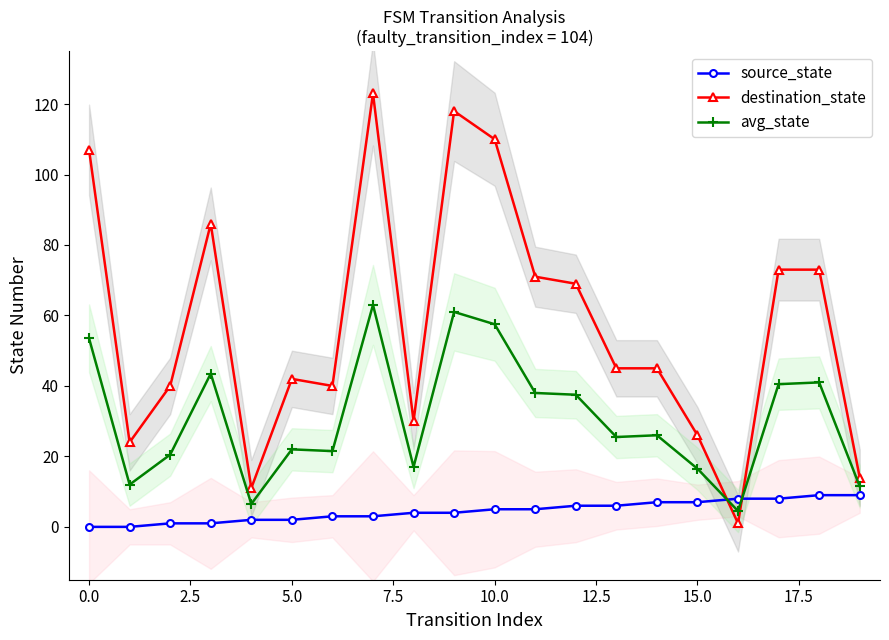

What is the lowest value of the avg_state series?

4.5